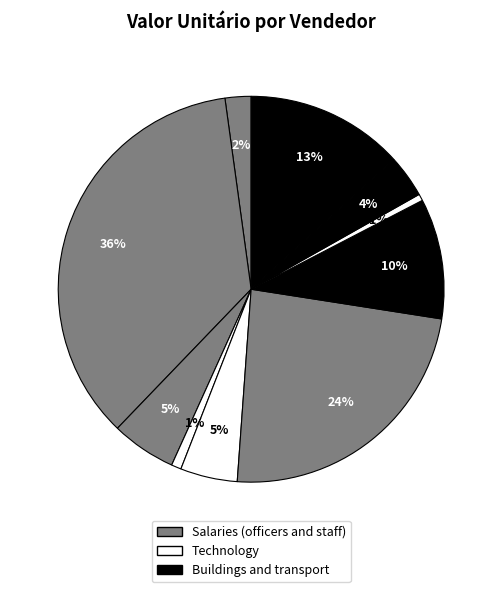

To the nearest percent, what is the average slice percentage?

10%